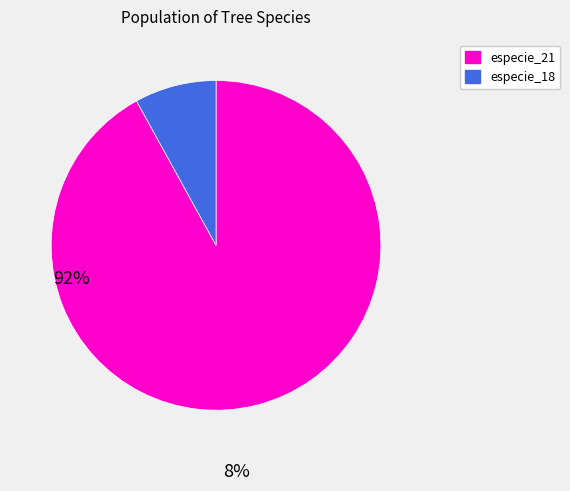

Between especie_21 and especie_18, which is larger?

especie_21